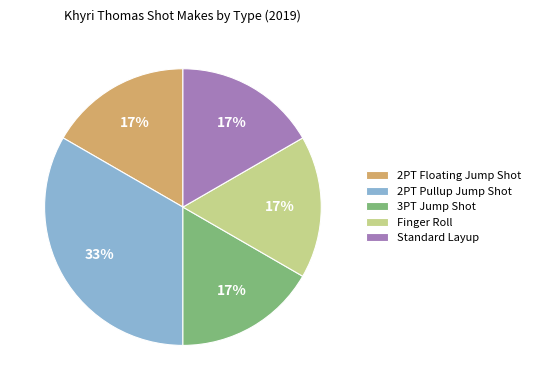

What is the largest slice in the pie chart?

2PT Pullup Jump Shot